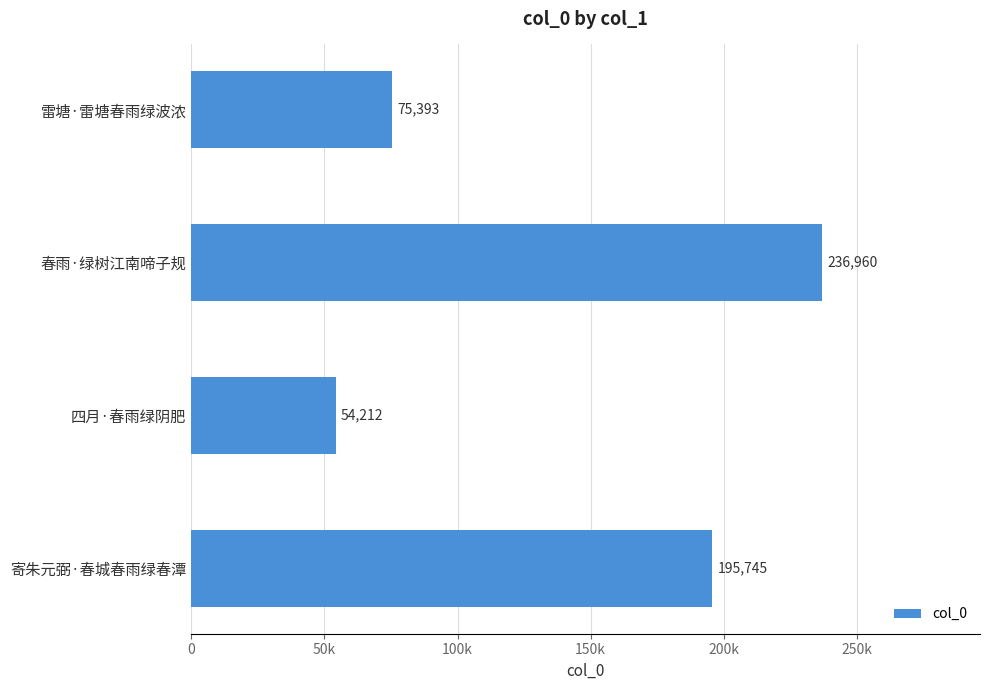

Which category has the highest value across all series?

春雨·绿树江南啼子规